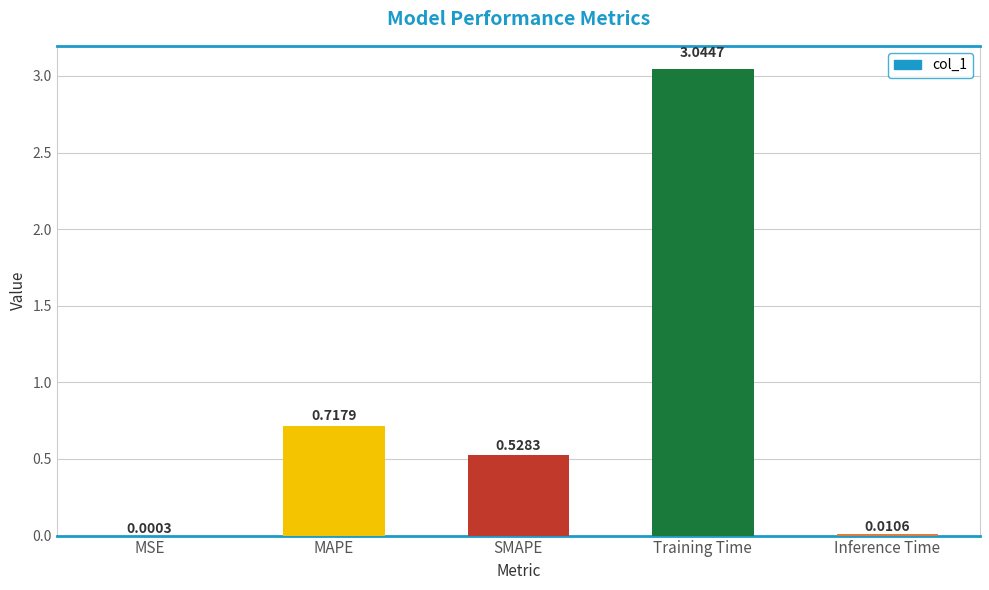

Which has a higher value, MAPE or SMAPE?

MAPE